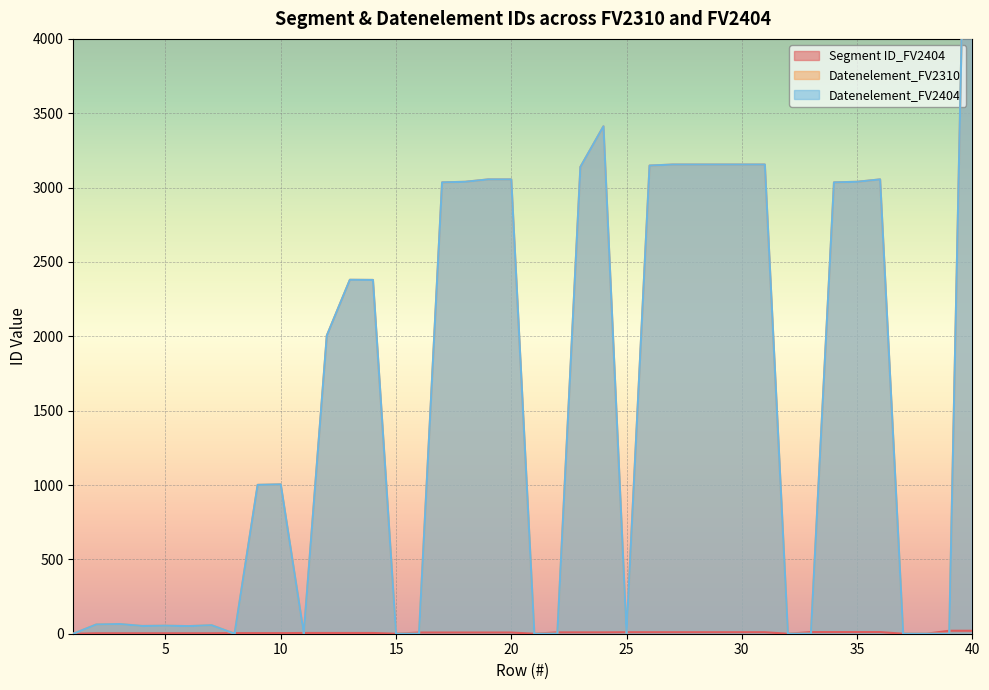

How many intersections are there between Datenelement_FV2310 and Segment ID_FV2404?

10